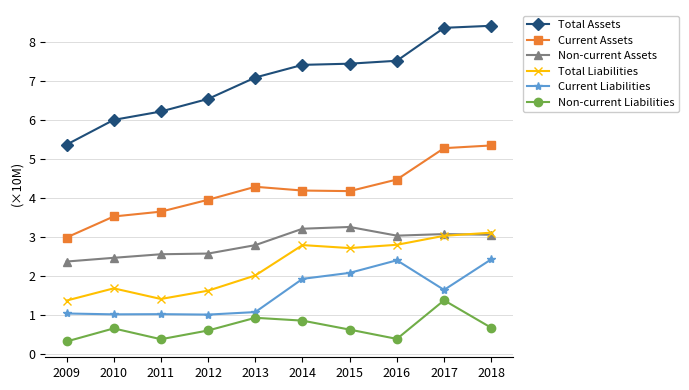

True or false: Non-current Liabilities and Total Assets cross at least once.

False